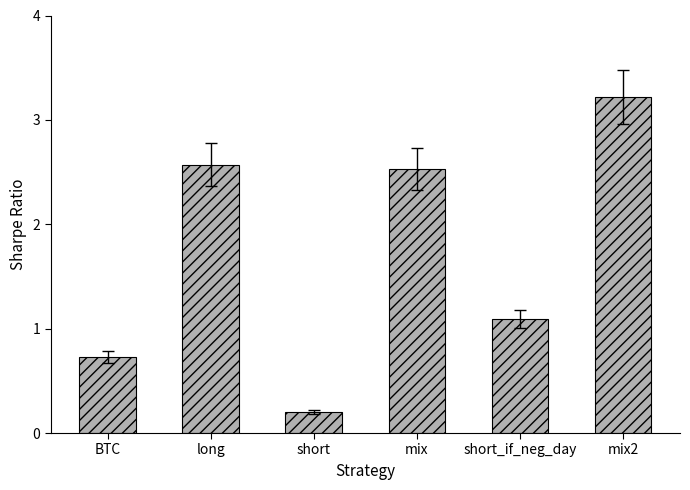

What is the label of the 1st bar from the left?

BTC